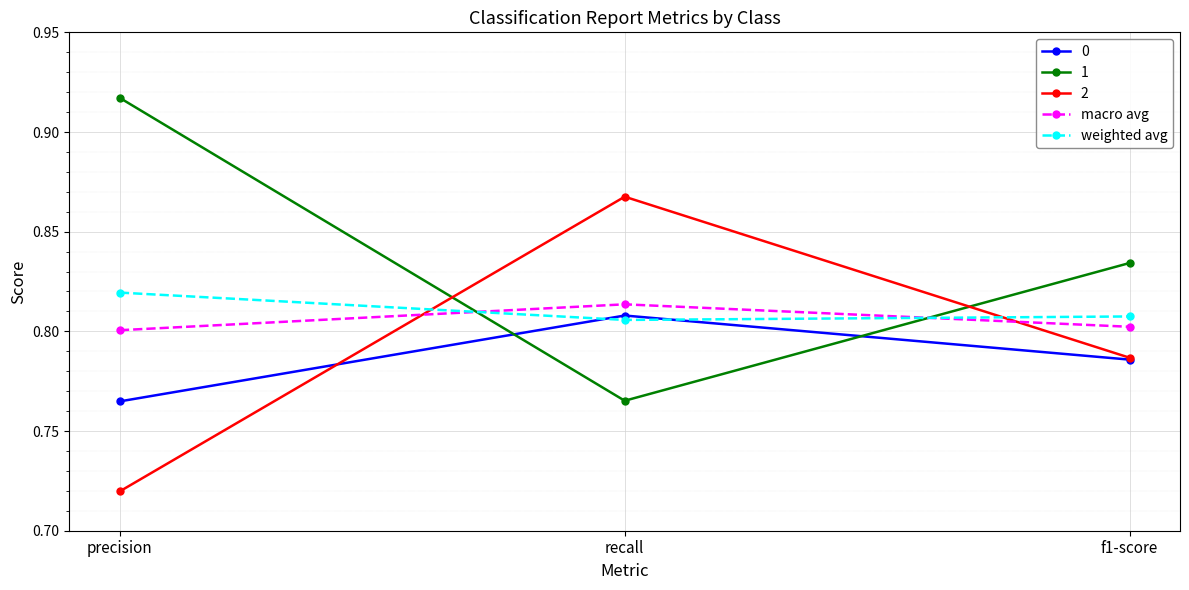

What are all the series names shown in the legend?

0, 1, 2, macro avg, weighted avg